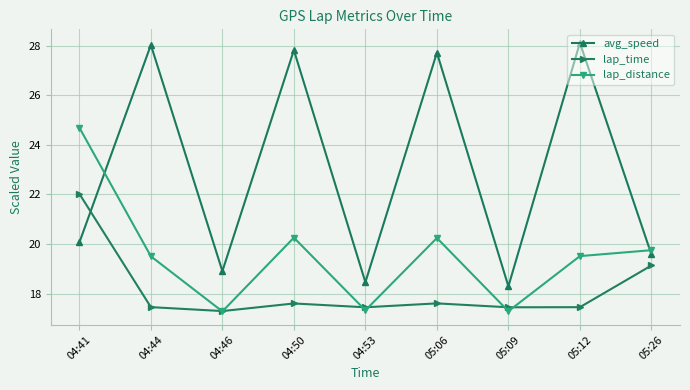

The value of lap_distance at 05:09 is 23.2. True or false?

False